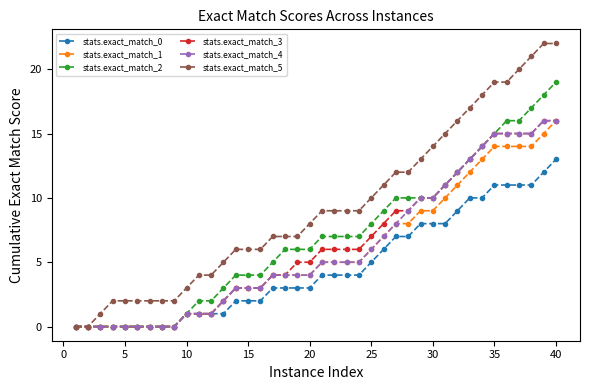

How many lines are shown in the chart?

6